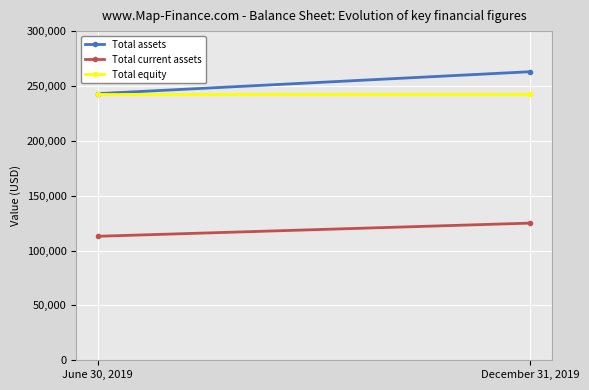

At how many categories does at least one series exceed 154162?

2